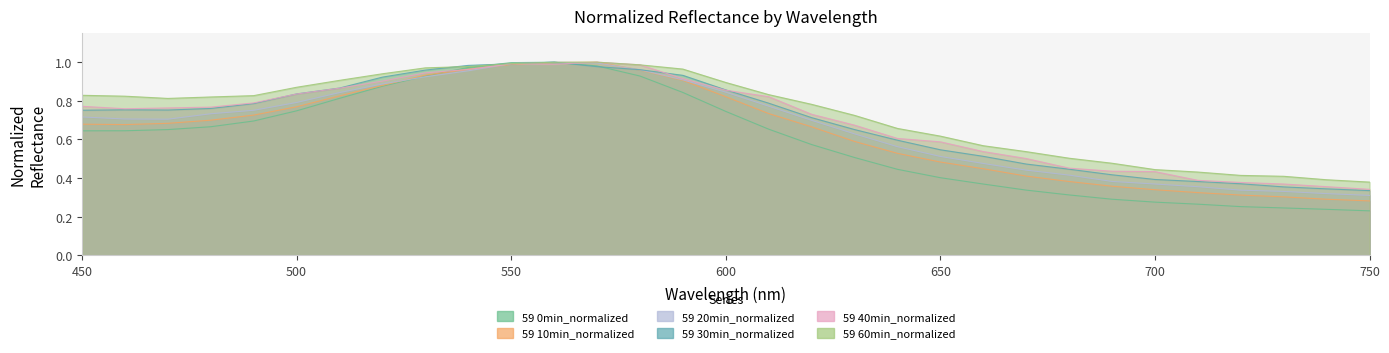

List the series in order of their peak value, highest first.

59 0min_normalized, 59 10min_normalized, 59 20min_normalized, 59 30min_normalized, 59 40min_normalized, 59 60min_normalized